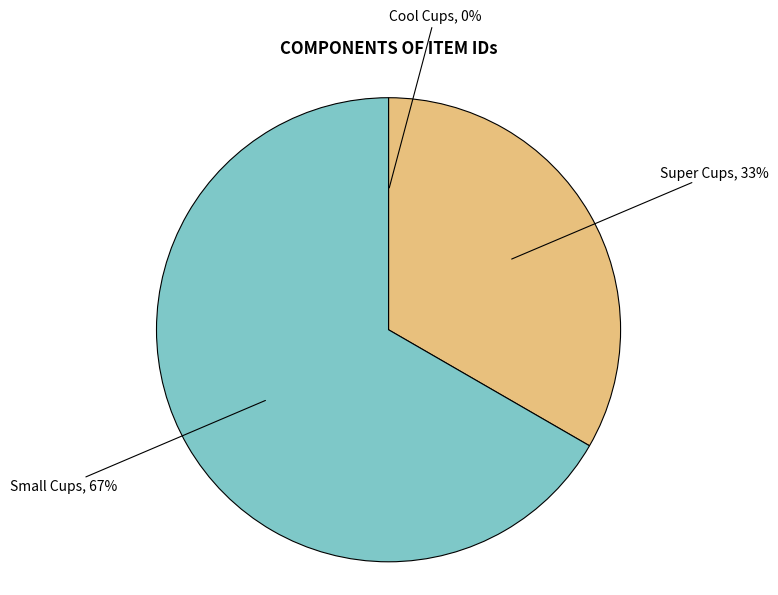

What percentage is the Small Cups slice, to the nearest percent?

67%